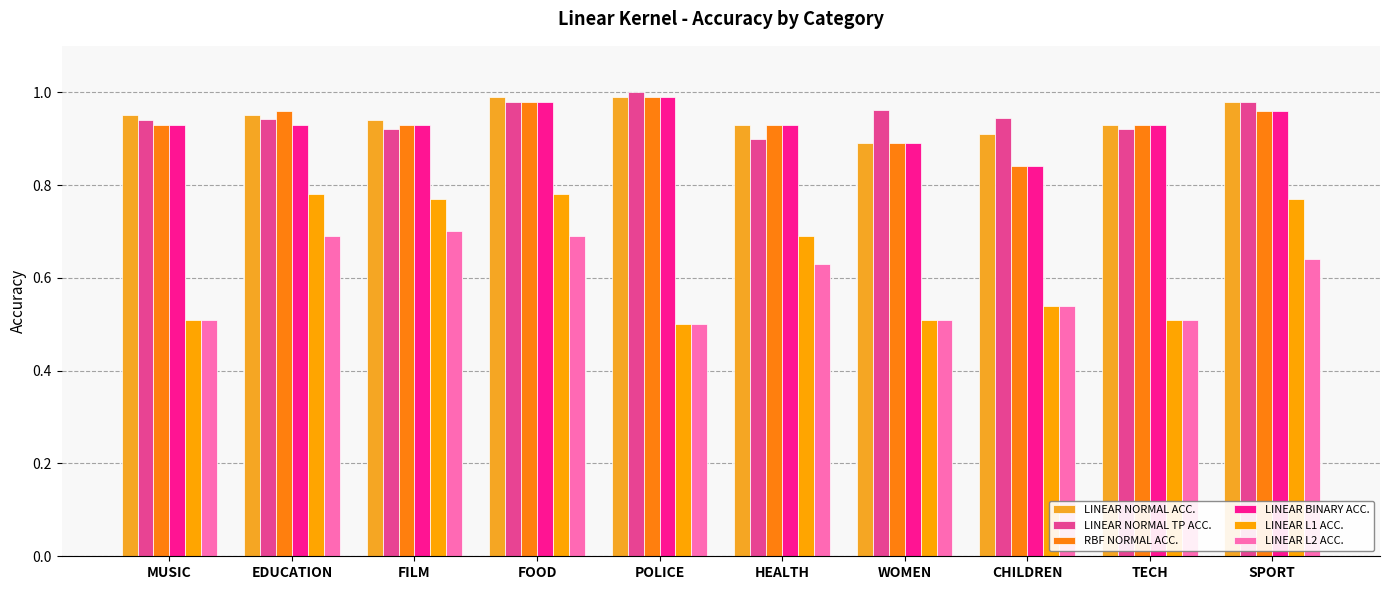

Are the bars horizontal?

No